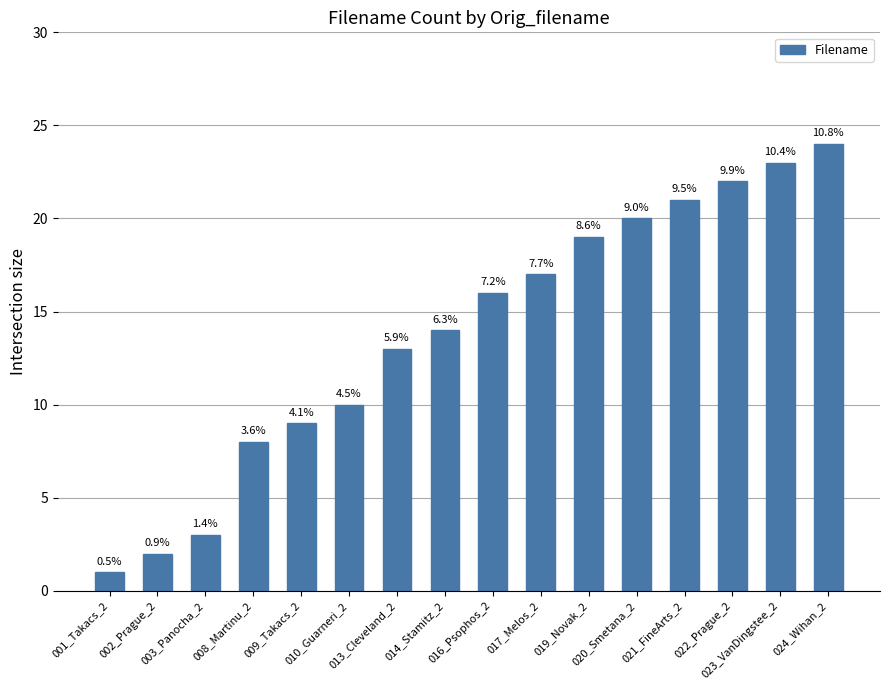

How many bars are there in total?

16